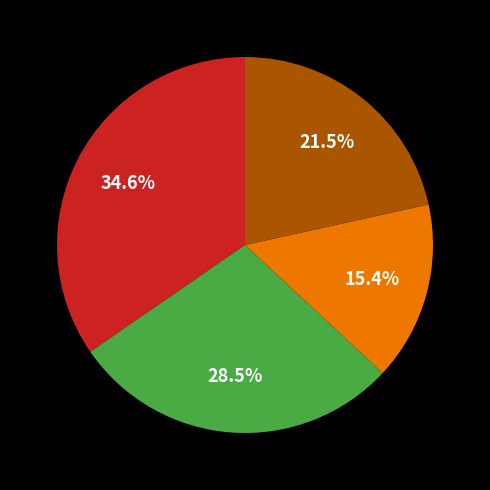

Is there any slice that represents more than half of the pie?

No